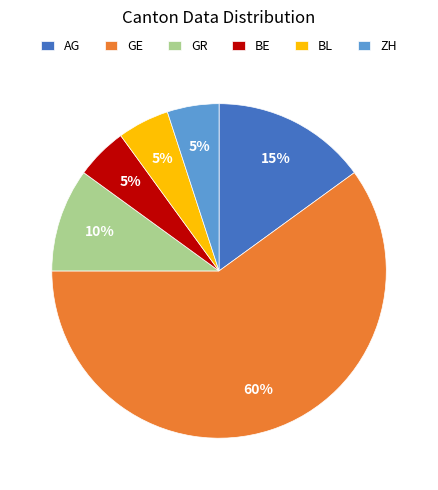

Is it true that BL is 1% of the pie?

False